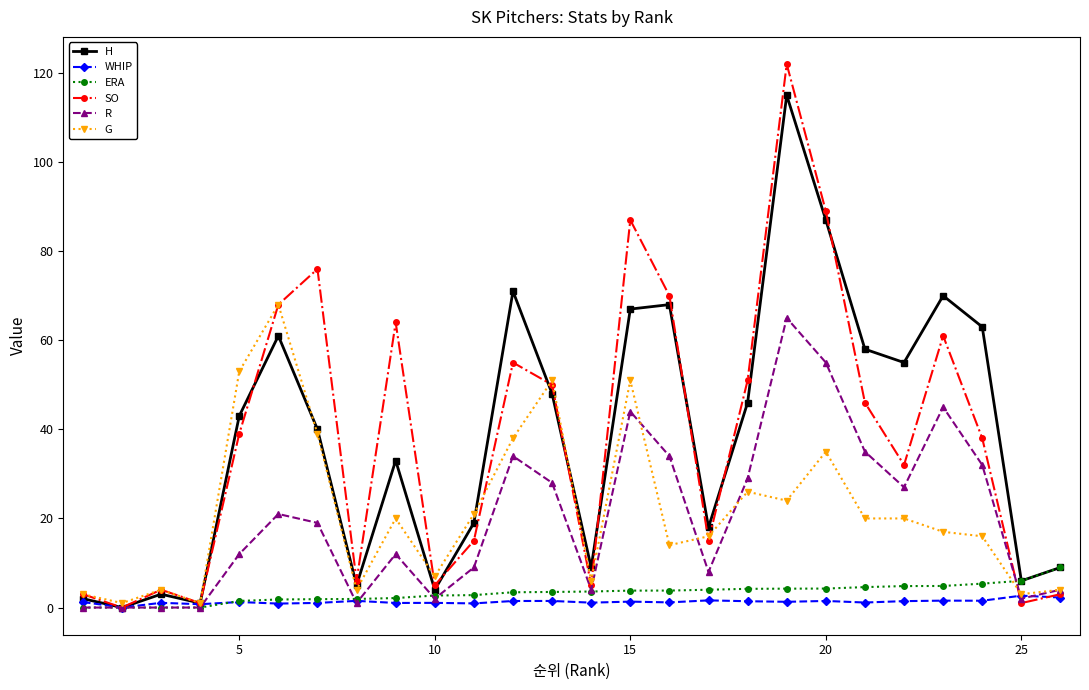

Which series has the widest spread of values?

SO